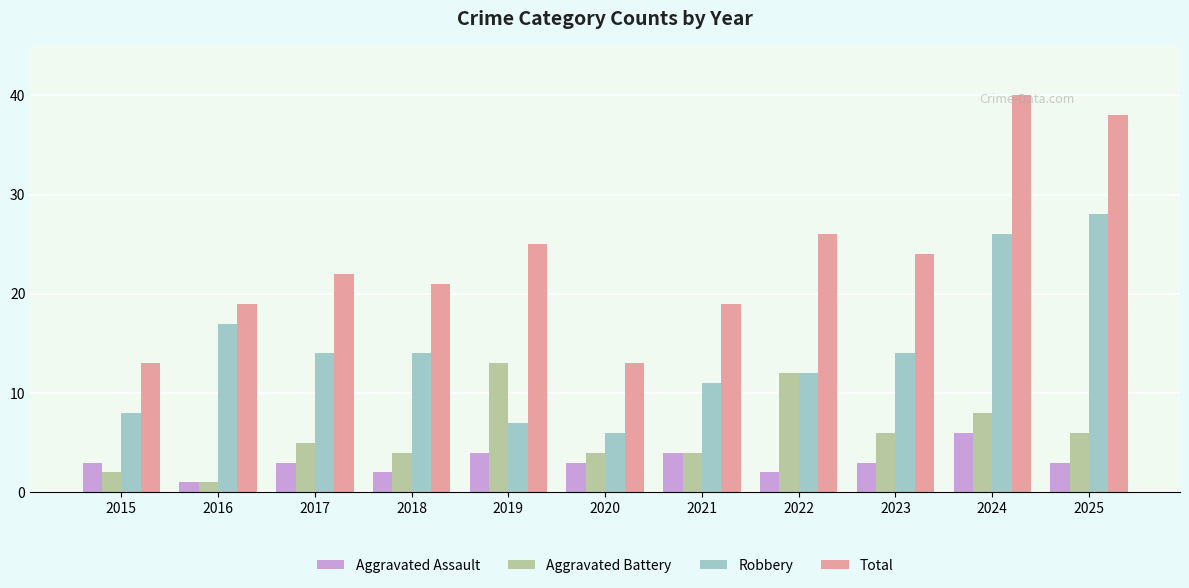

What is the value of the Aggravated Assault bar at the 1st from the left?

3